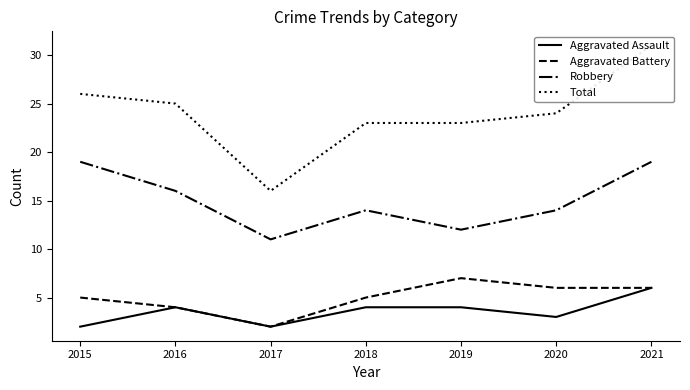

What is the value of the Robbery point at the 1st from the left?

19